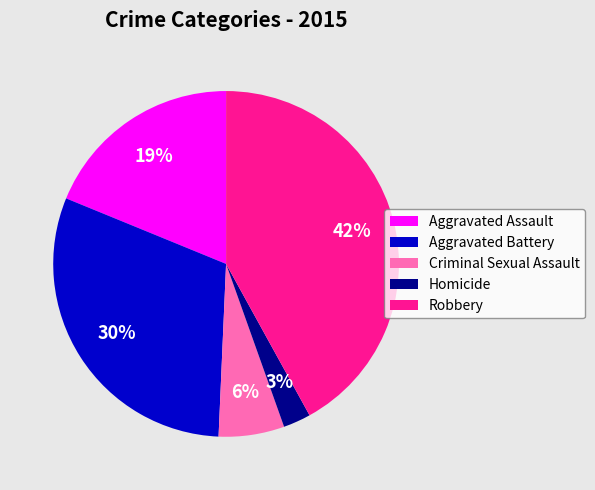

Is it true that Criminal Sexual Assault is 6% of the pie?

True